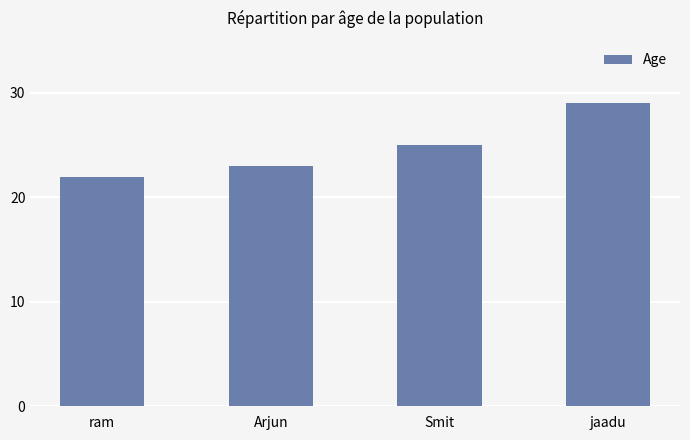

What position from the right is Arjun?

3